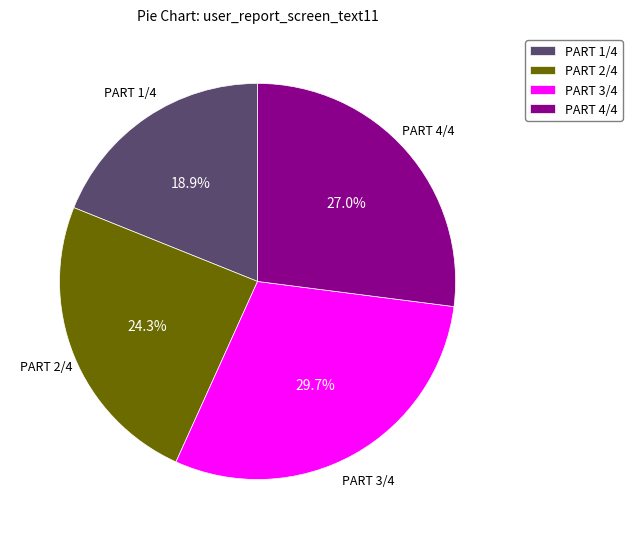

Count the number of slices in the pie.

4